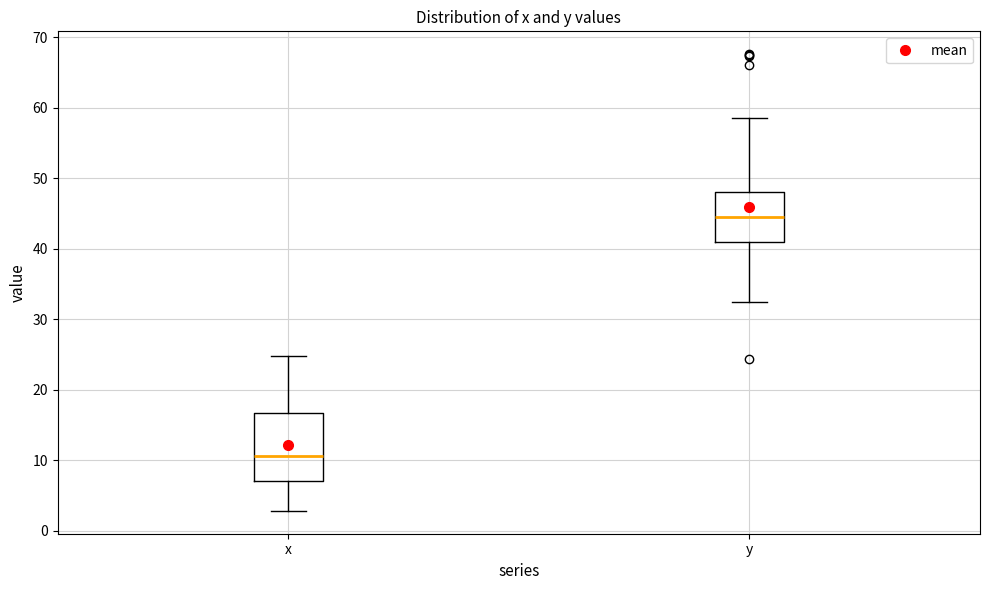

Reading left to right, transcribe this box plot: for each box, give where its median line is, the range the box spans, and where its two whiskers end, as read against the y-axis. The values are not printed on the chart, so give them approximately, as read against the axis.

x: median 11, box 7 to 17, whiskers 3 to 25
y: median 44, box 41 to 48, whiskers 32 to 59